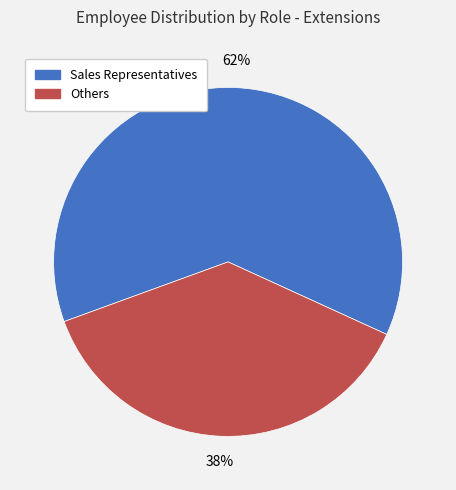

To the nearest percent, what is the average slice percentage?

50%